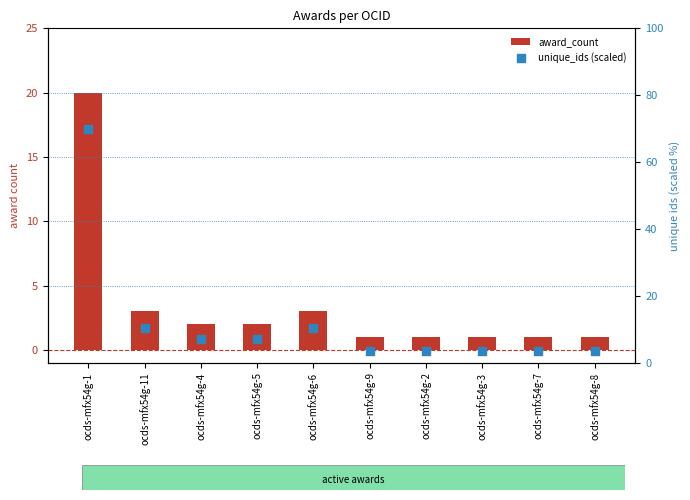

At which category is the sum across all series the highest?

ocds-mfx54g-1